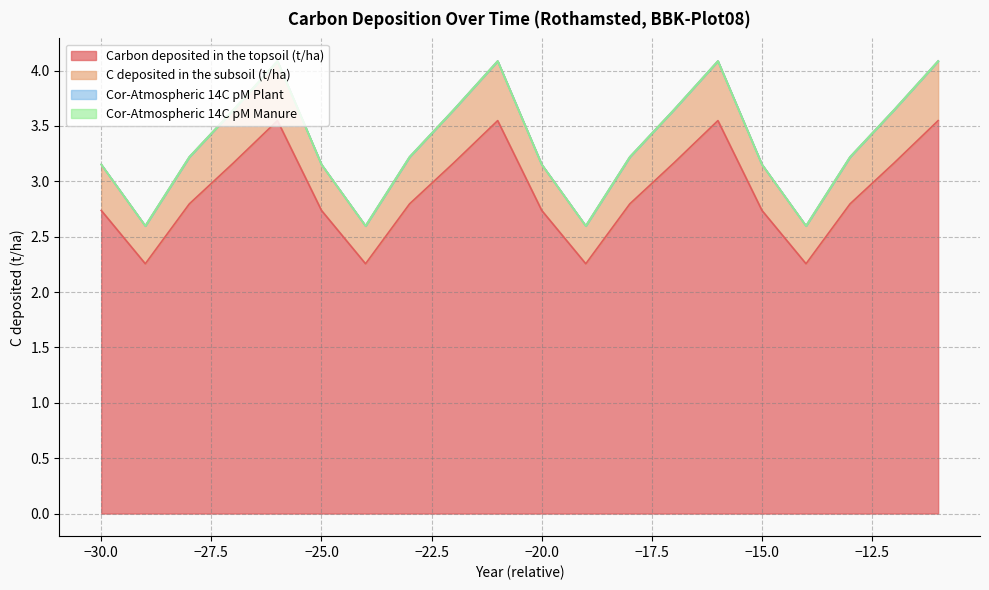

The C deposited in the subsoil (t/ha) series shows 3.2 at -23. True or false?

True